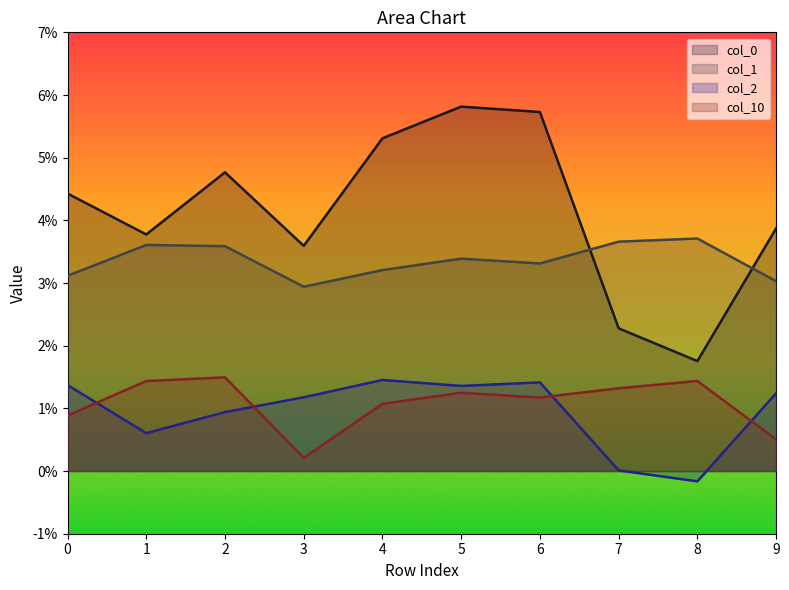

Count the 10 values in the range 0 to 1.

10